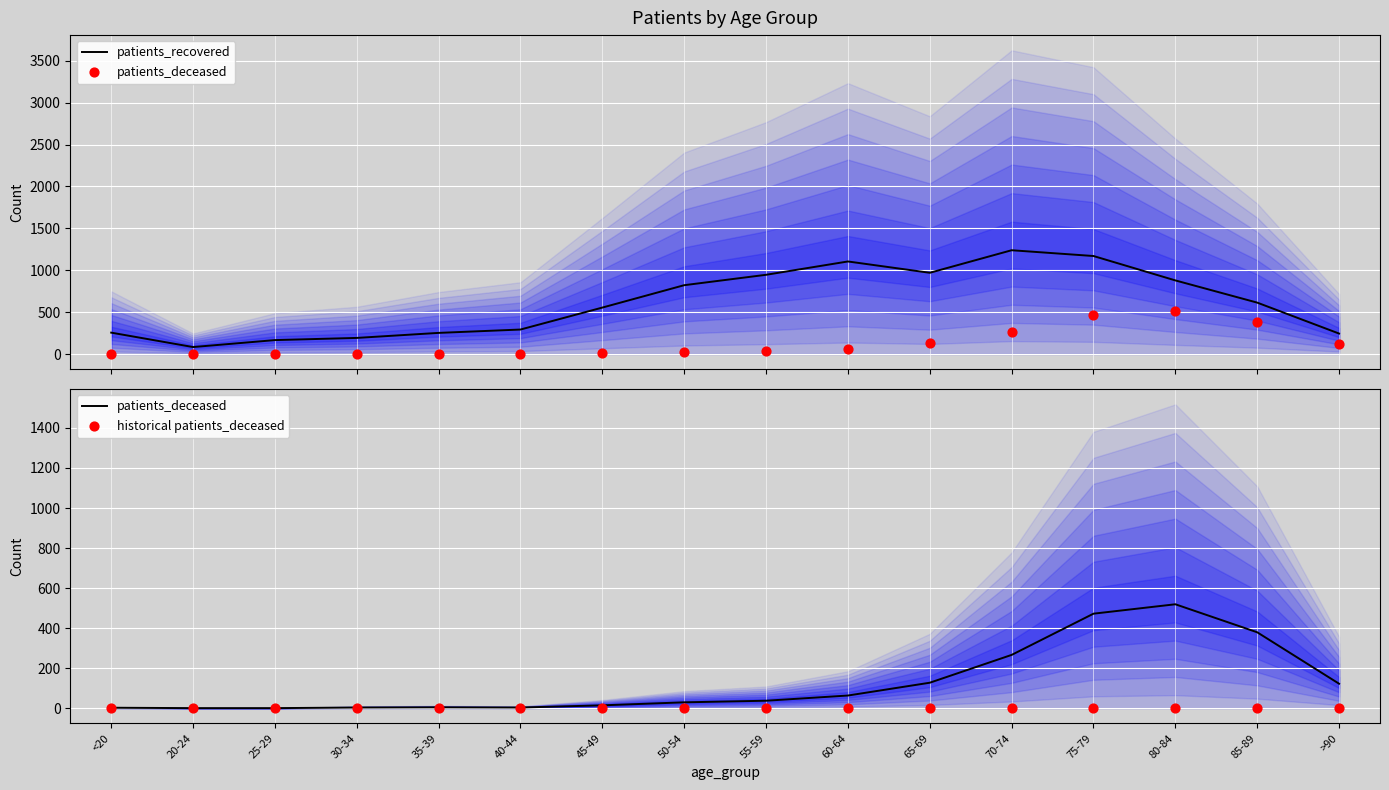

Which series has the largest total across all categories?

patients_recovered